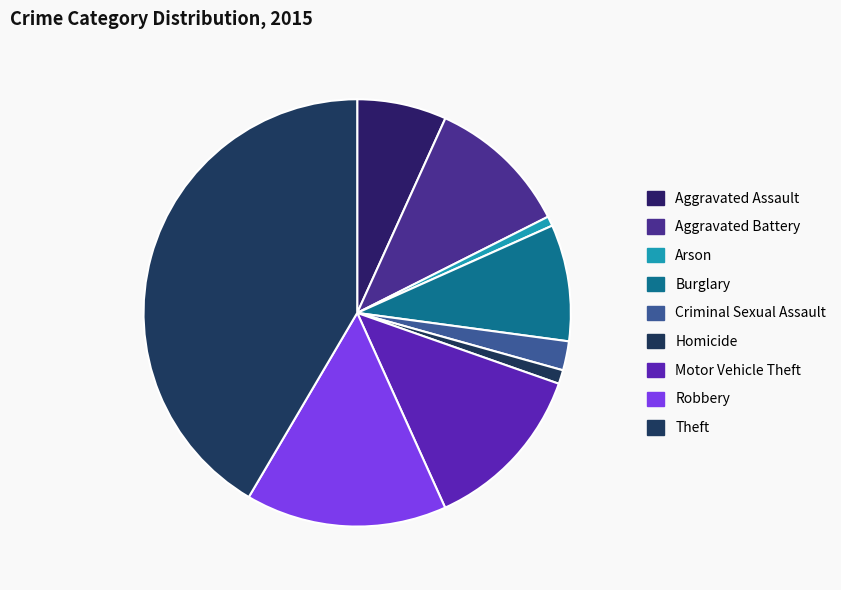

Which category has the biggest portion of the pie?

Theft